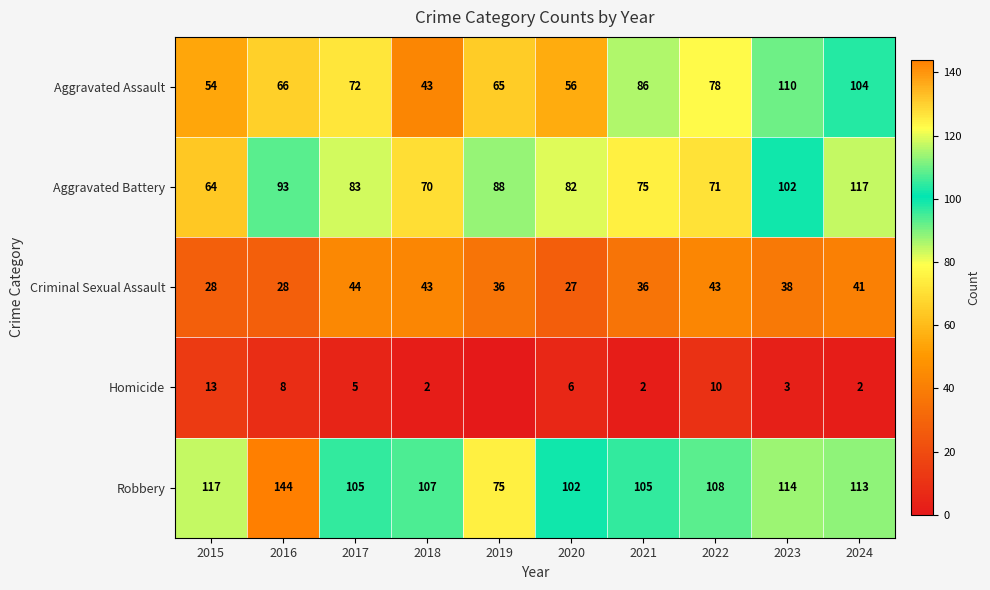

What is the average value of the Criminal Sexual Assault series?

36